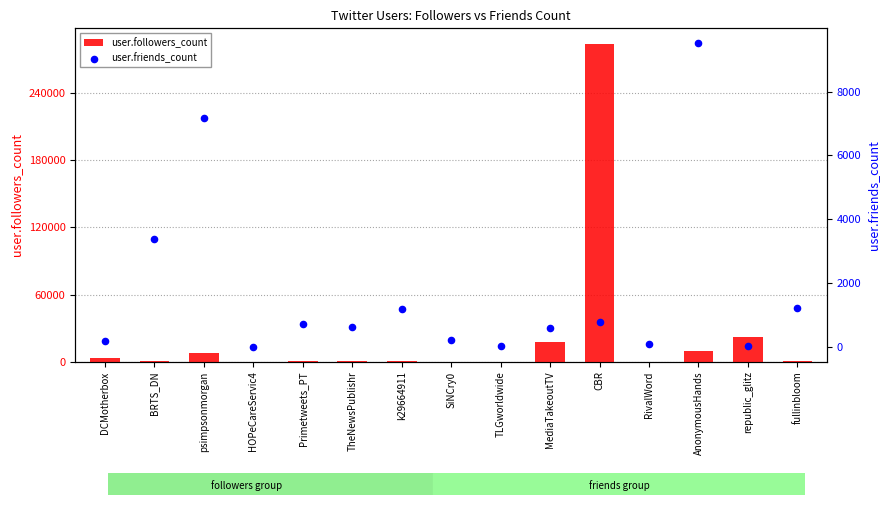

Is the value of user.friends_count at DCMotherbox greater than the value of user.followers_count at AnonymousHands?

No